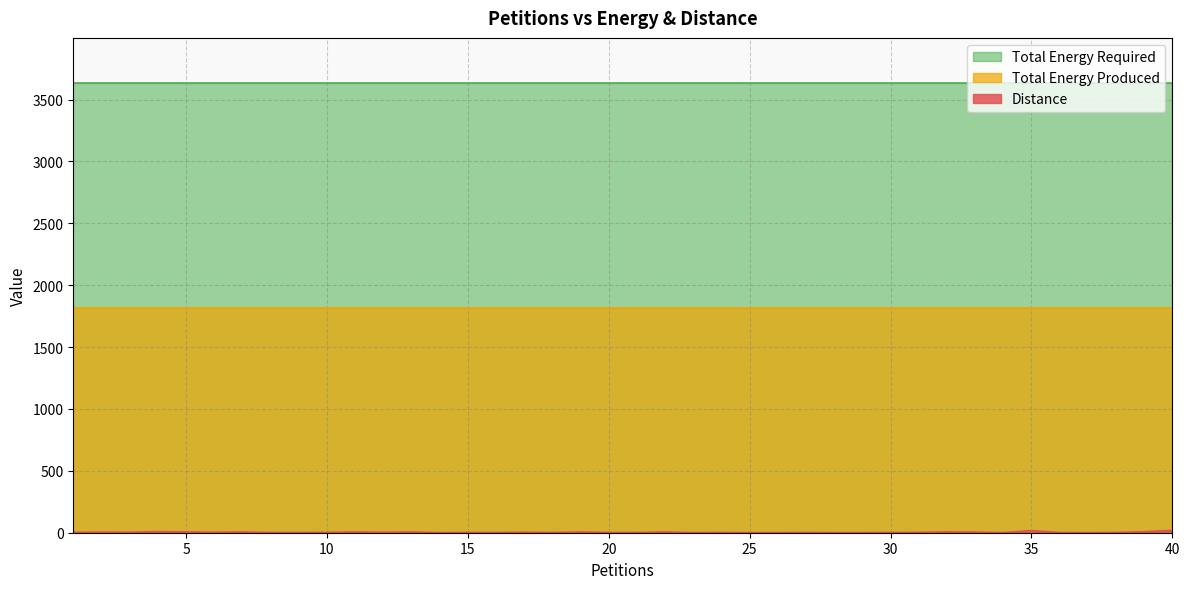

Count the number of categories in the chart.

40